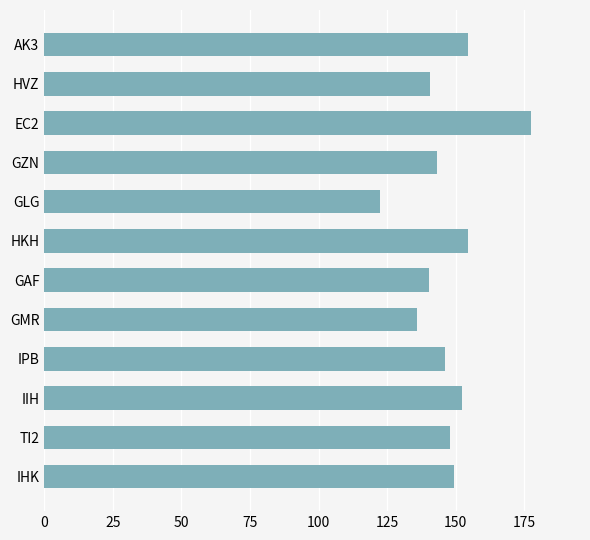

What is the average value?

147.0